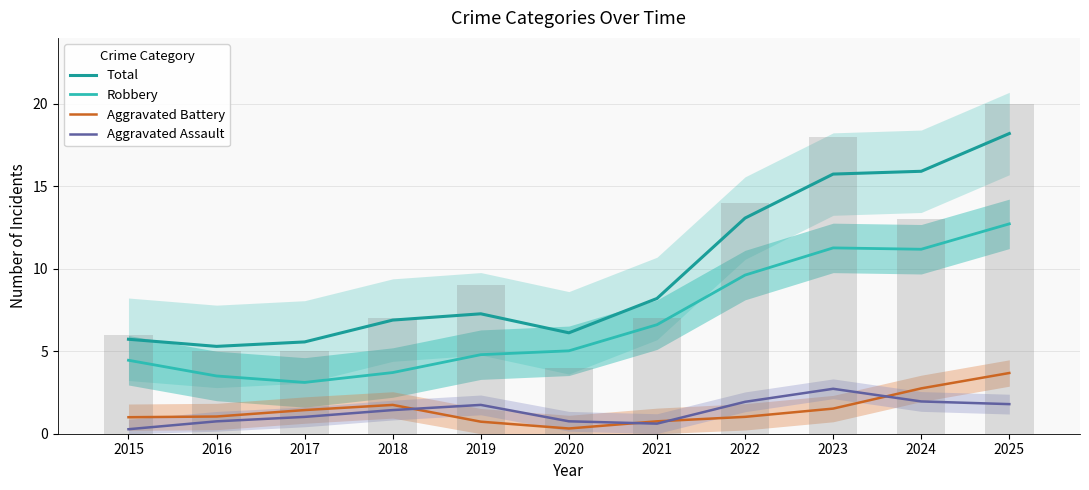

At which label is Aggravated Assault closest to 1?

2017